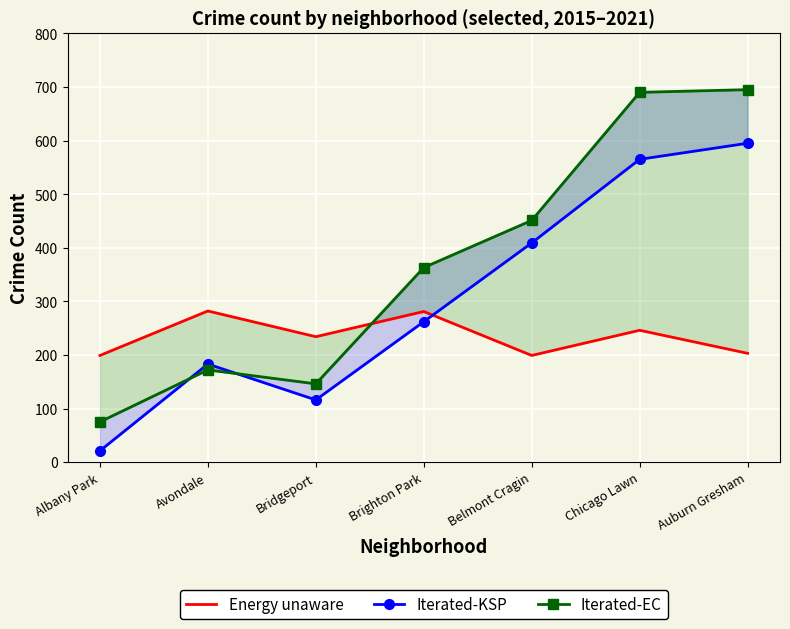

Where does the Iterated-EC series first go above 363?

Belmont Cragin